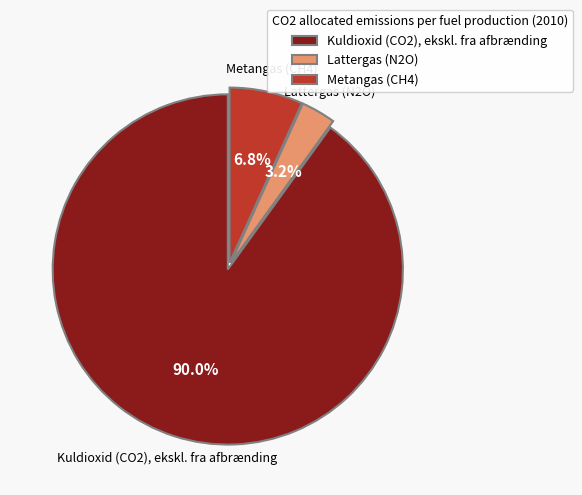

Does any single category account for the majority?

Yes